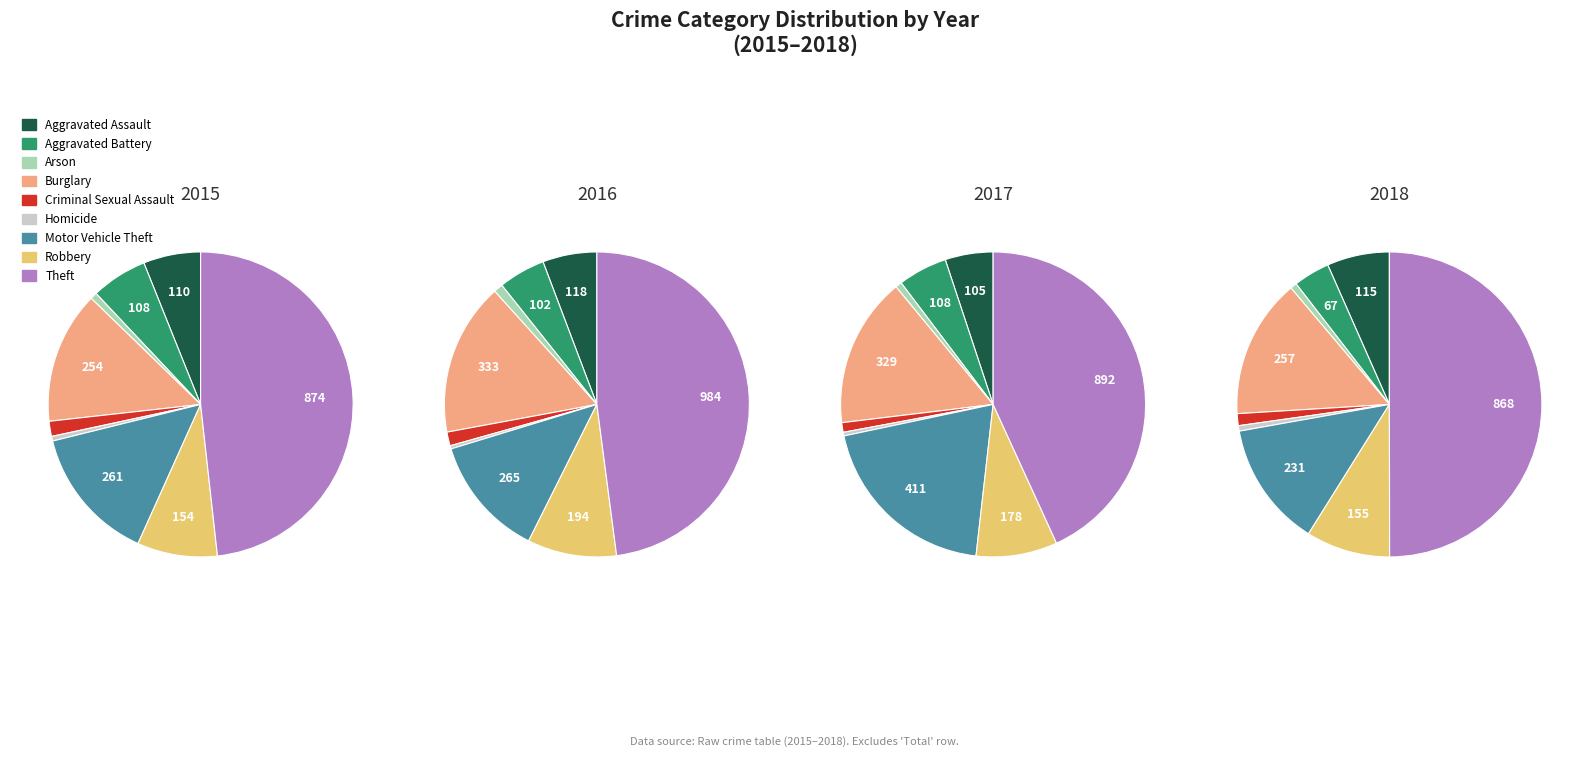

Which slice is the smallest?

Homicide